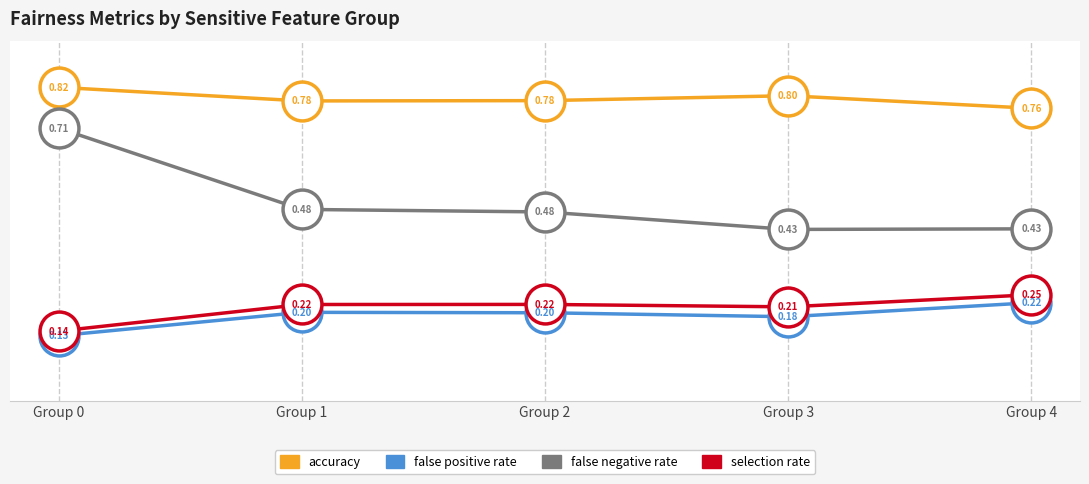

True or false: selection rate and accuracy cross at least once.

False